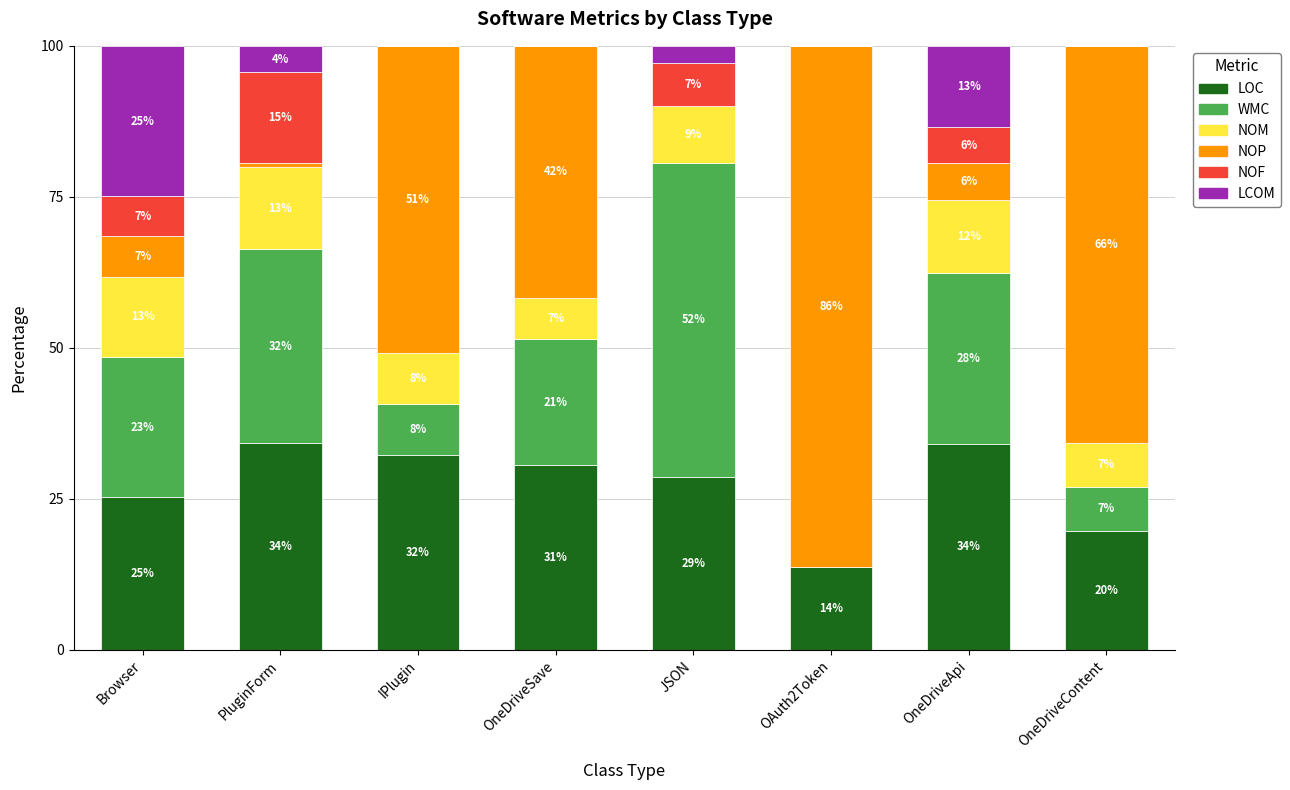

True or false: NOF has a value of 0.0 at IPlugin.

True